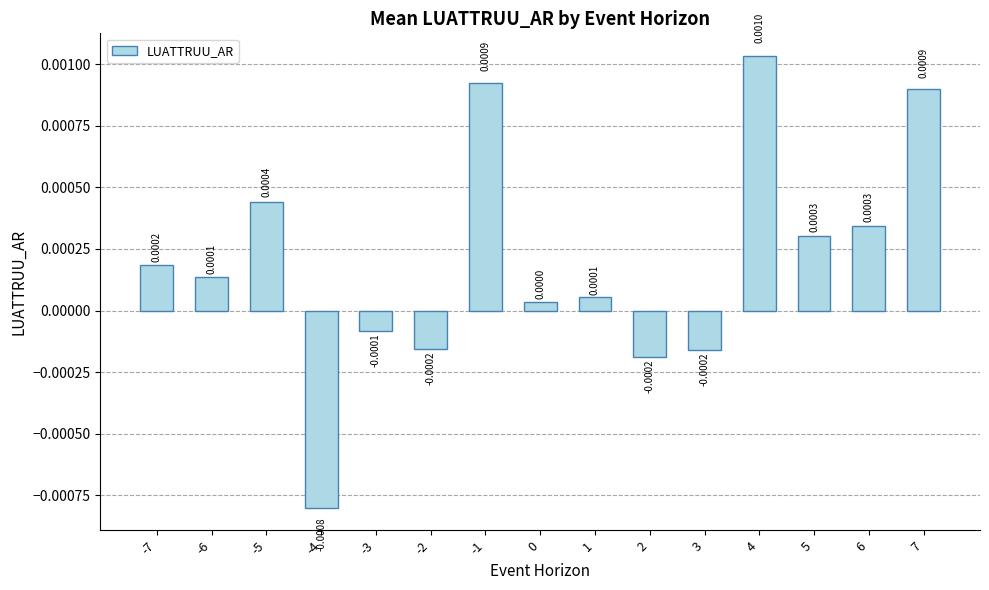

Between 6 and 5, which is larger?

6